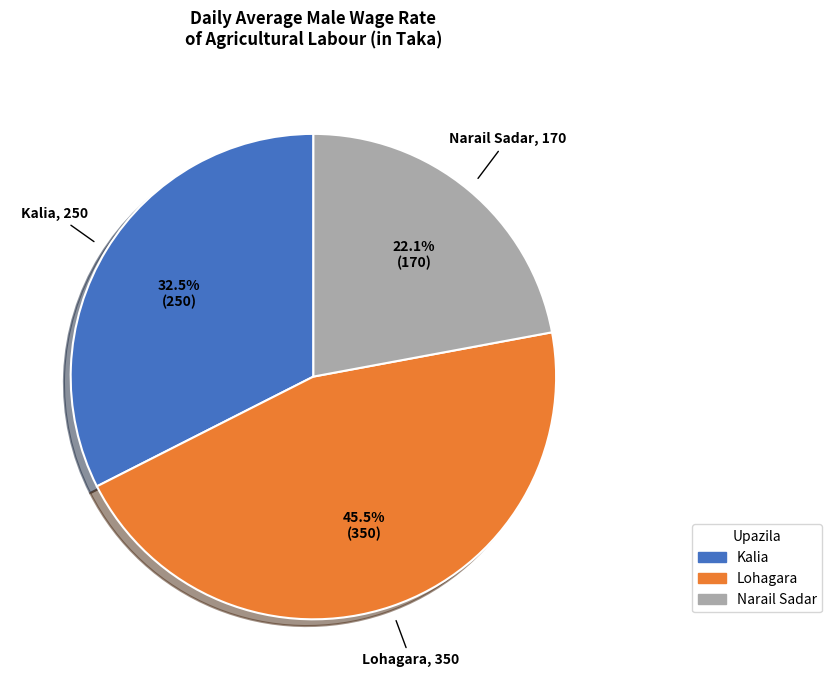

Does Narail Sadar represent more than half of the total?

No